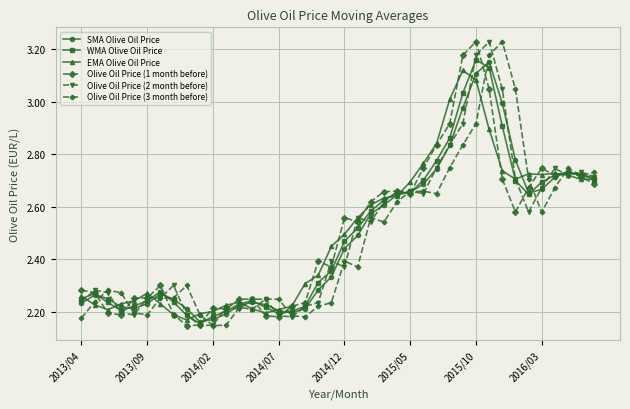

How many times do EMA Olive Oil Price and SMA Olive Oil Price cross each other?

11